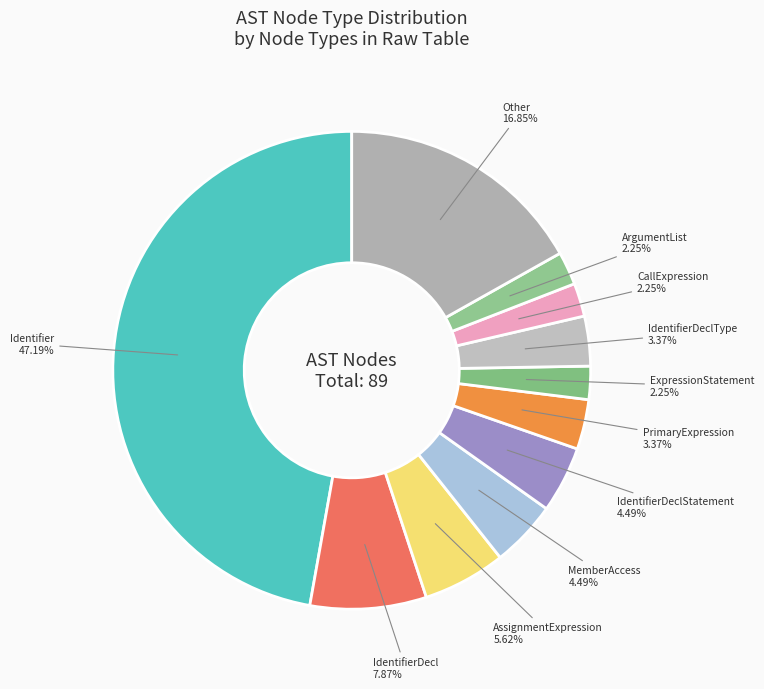

How many slices are in this pie chart?

11